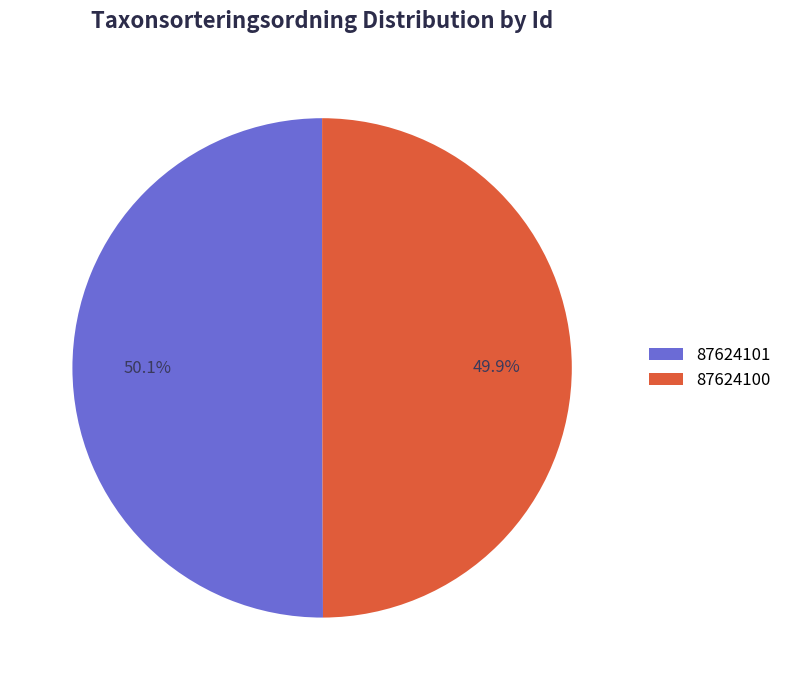

Does any single category account for the majority?

Yes